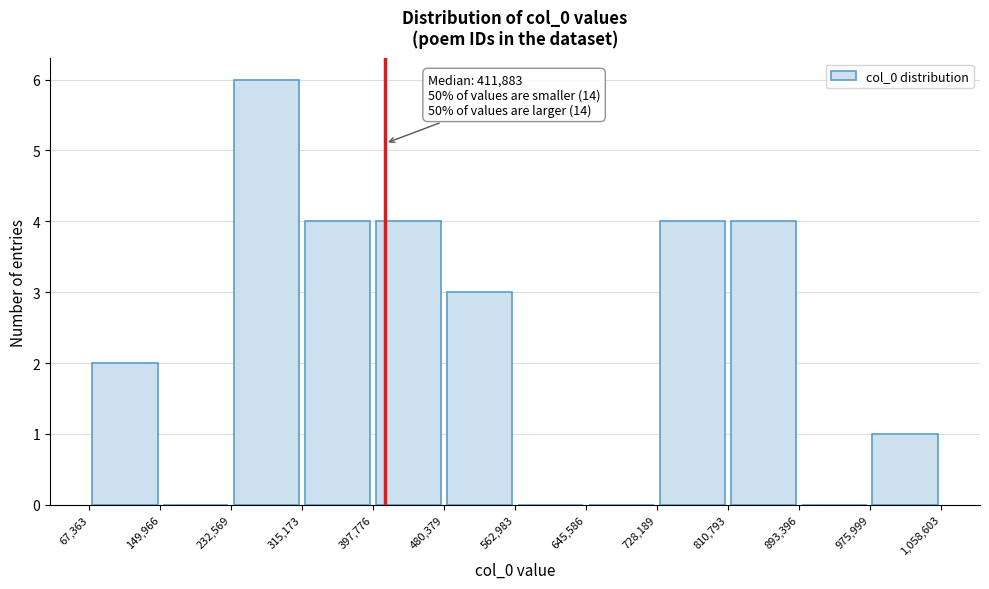

Over which range of the x-axis is the bar tallest?

232,569 to 315,173